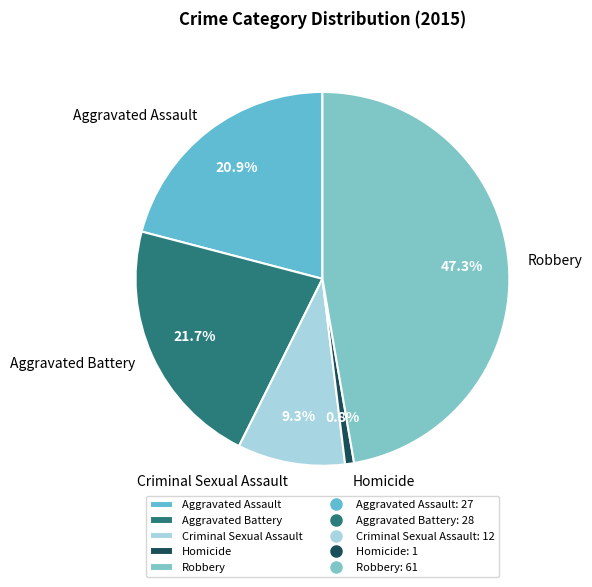

To the nearest percent, what percentage of the pie is Homicide?

1%